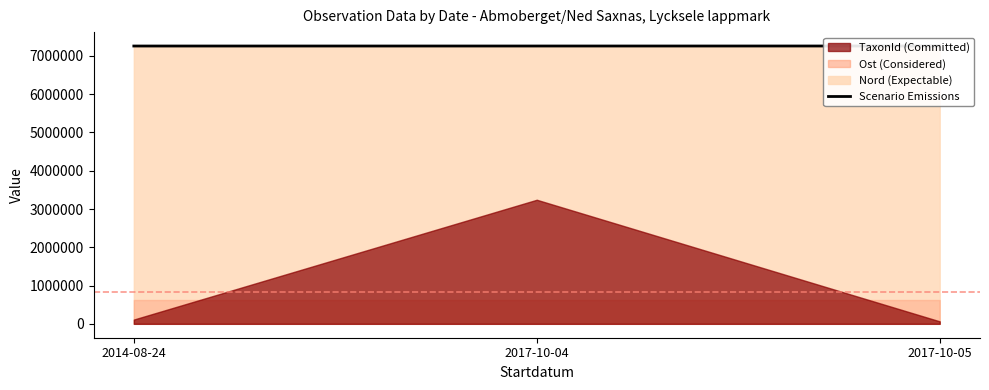

Rank the categories by value from lowest to highest.

2014-08-24, 2017-10-04, 2017-10-05